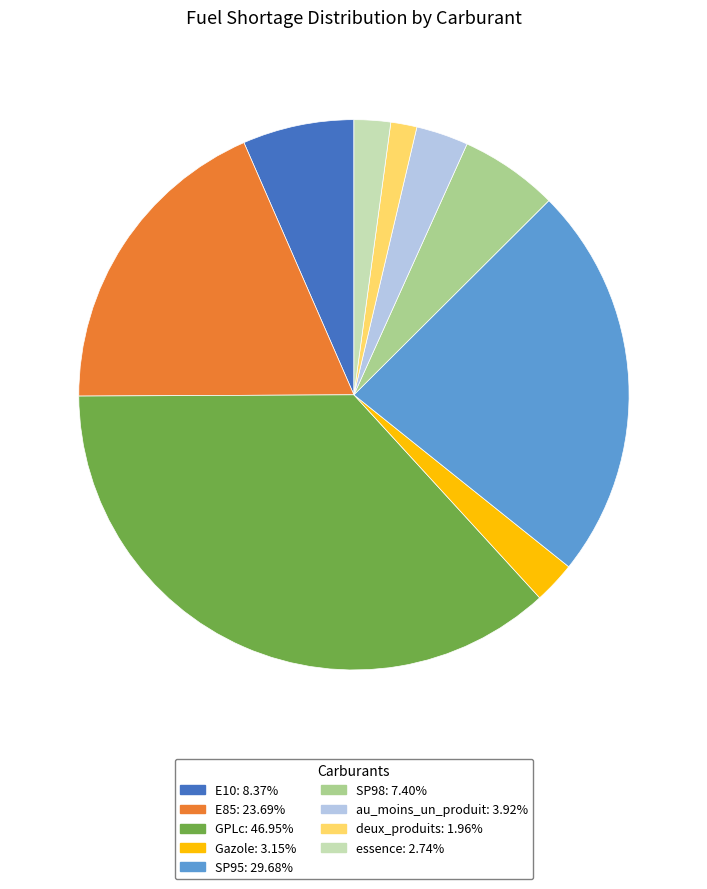

Does au_moins_un_produit represent more than half of the total?

No